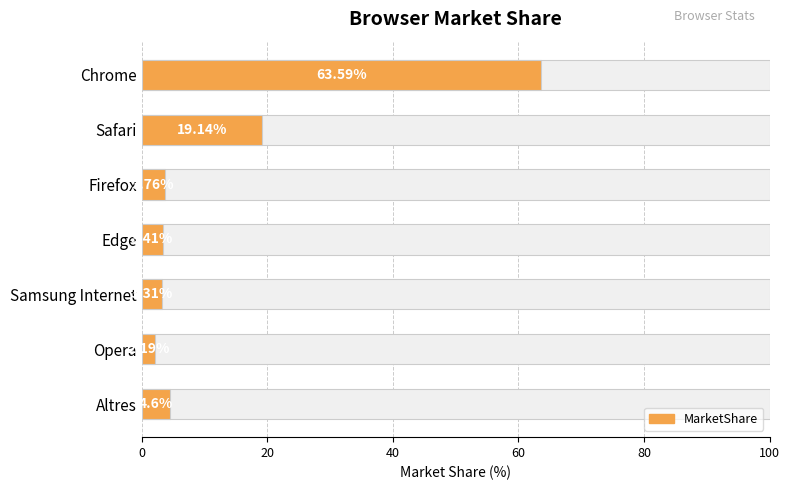

What is the change in value from Edge to Opera?

-1.2